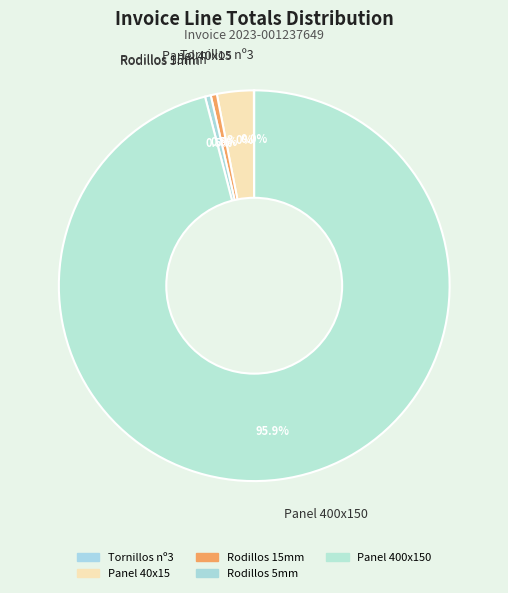

Which has a higher value, Panel 40x15 or Rodillos 15mm?

Panel 40x15